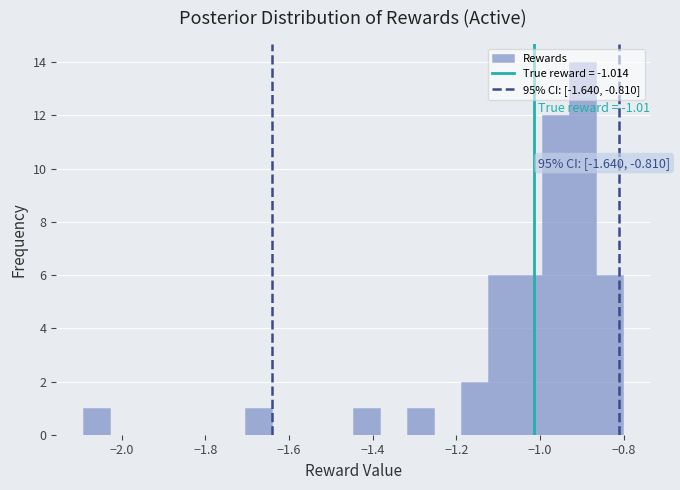

Read against the x-axis, roughly where is the centre of the tallest bar?

-0.90